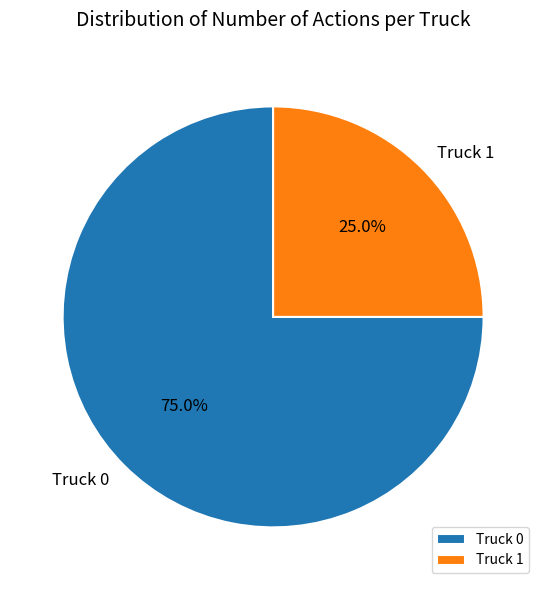

What is the total percentage of Truck 1 and Truck 0?

100.0%